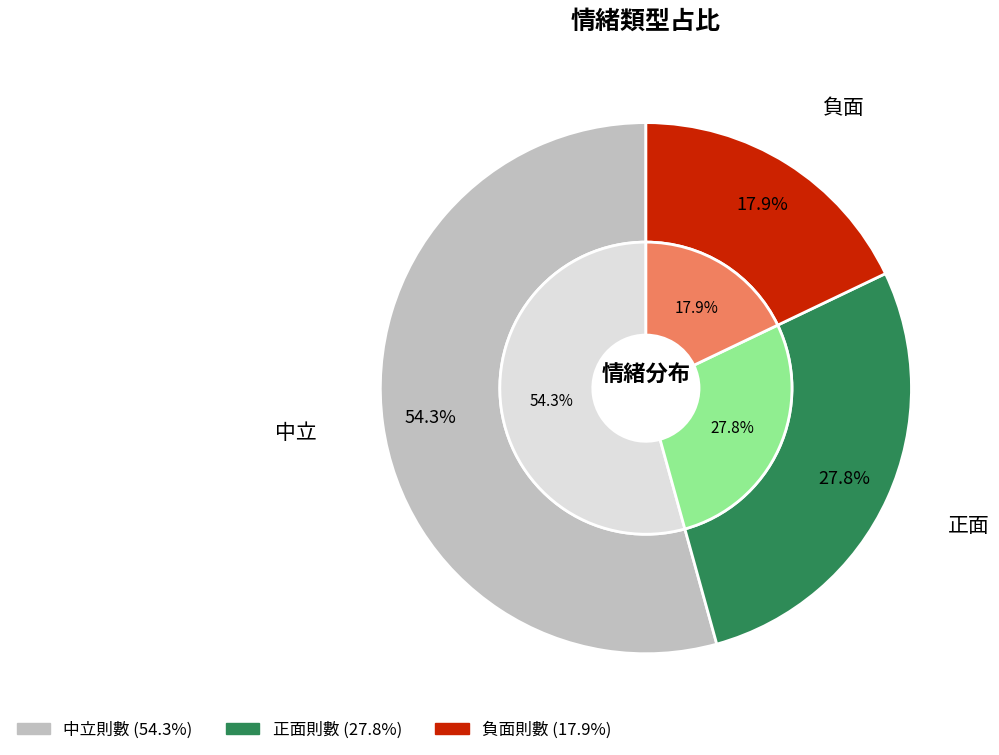

To the nearest percent, what portion does 負面則數 represent?

18%